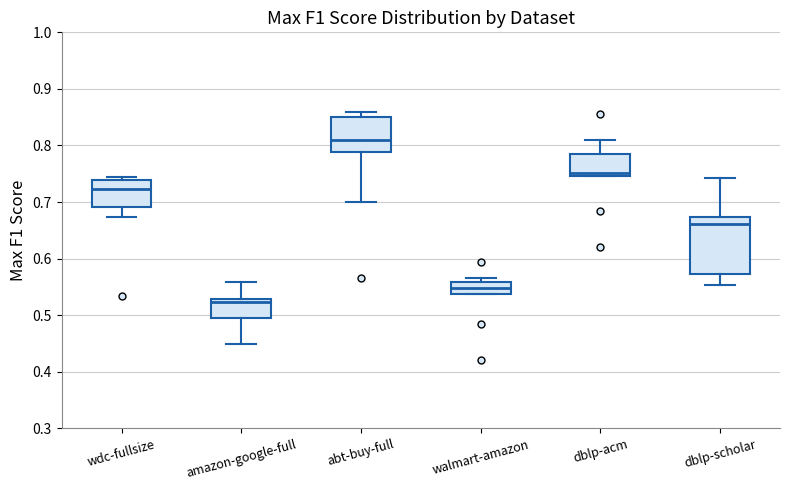

Where does the median line of the box for dblp-scholar sit on the y-axis? The values are not printed on the chart, so give them approximately, as read against the axis.

0.66